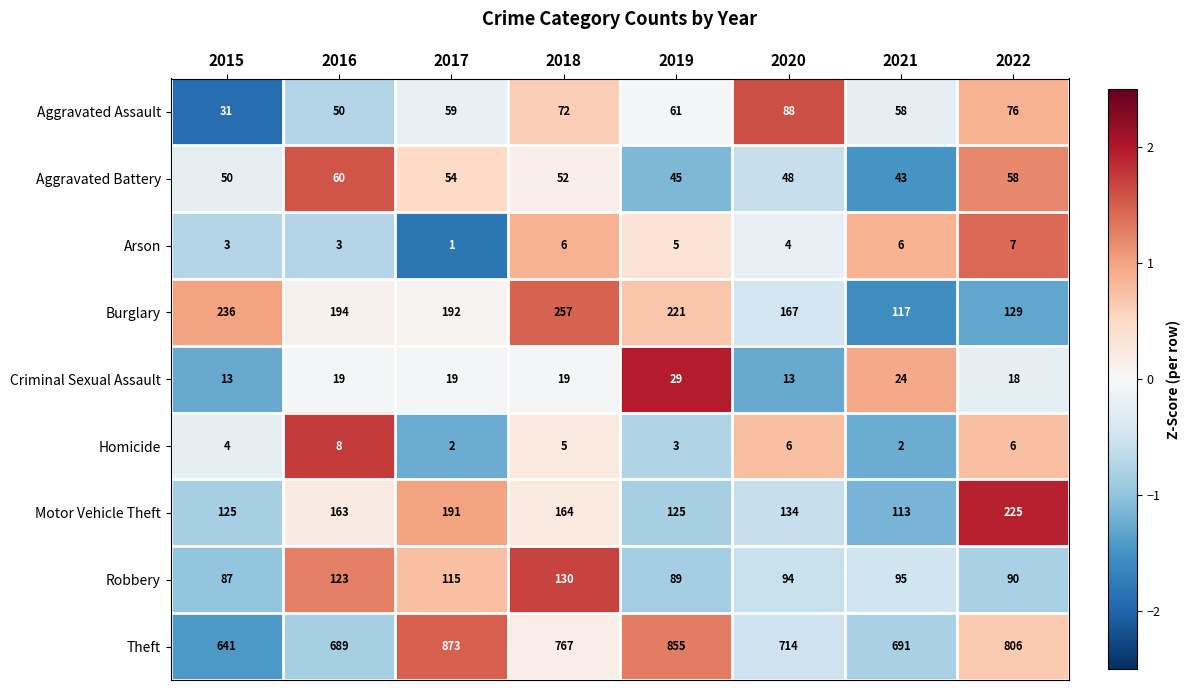

Rank the series at 2016 from lowest to highest value.

Arson, Homicide, Criminal Sexual Assault, Aggravated Assault, Aggravated Battery, Robbery, Motor Vehicle Theft, Burglary, Theft